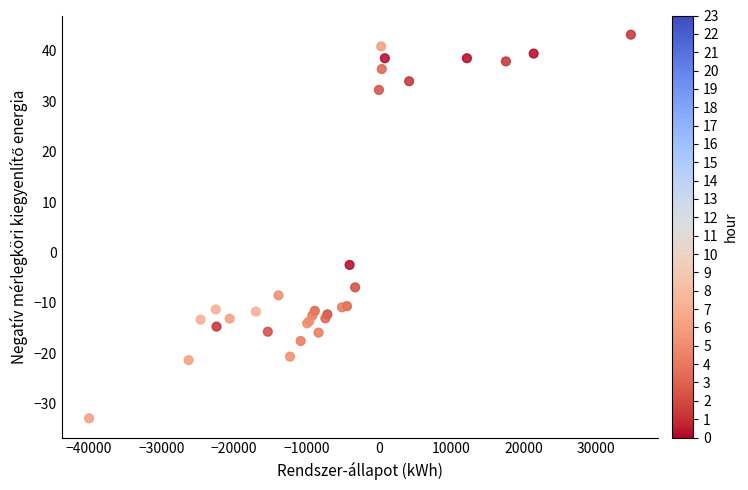

What Y value in the scatter plot is closest to 5?

-2.5